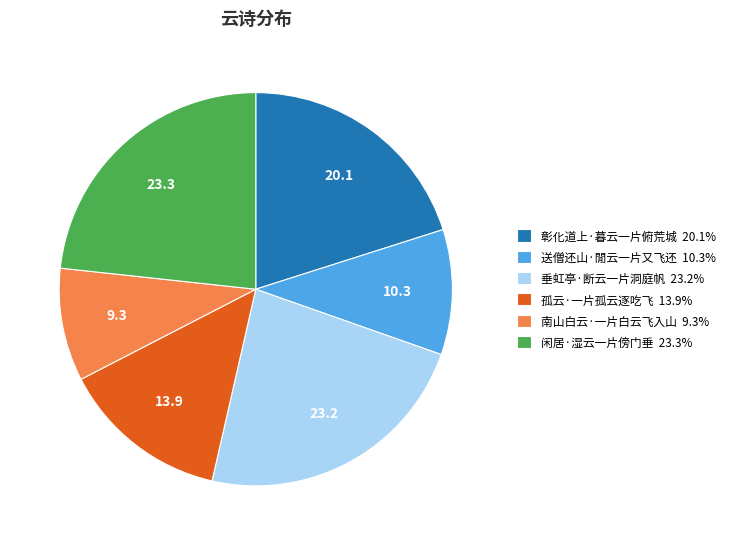

Approximately how many times larger is the value at 闲居·湿云一片傍门垂 23.3% compared to 孤云·一片孤云逐吃飞 13.9%?

1.7